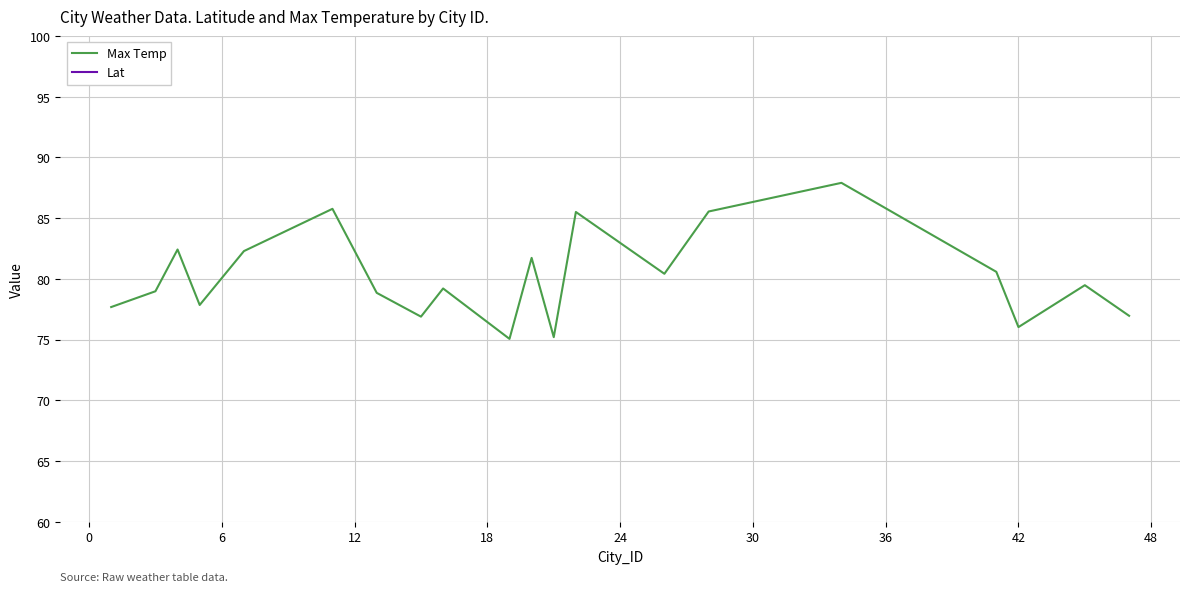

What is the maximum value for Max Temp?

87.9